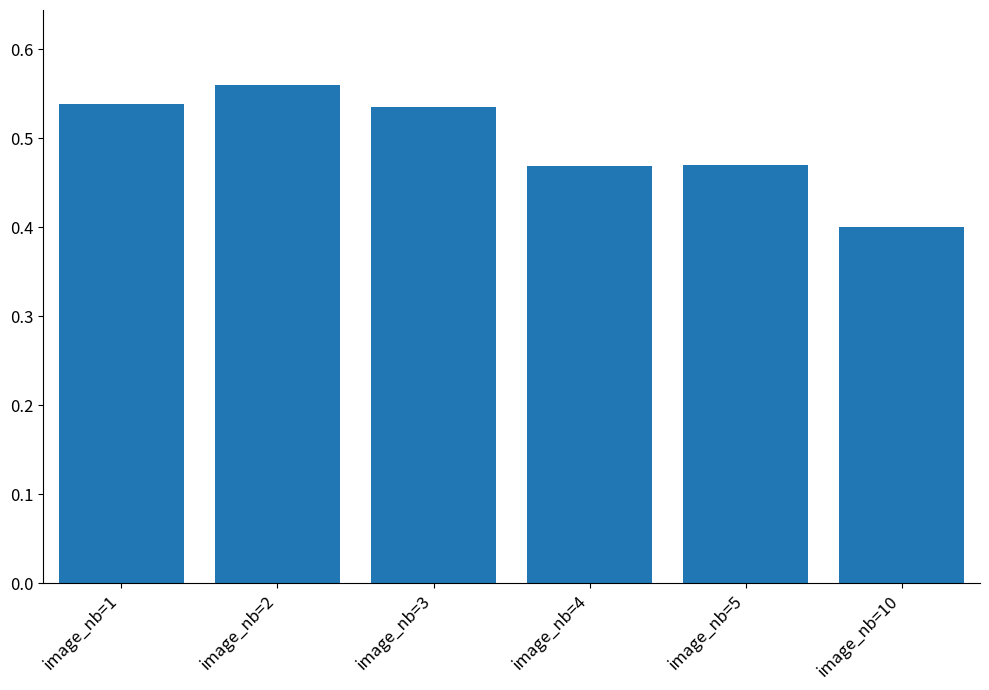

What is the sum of all values?

3.0